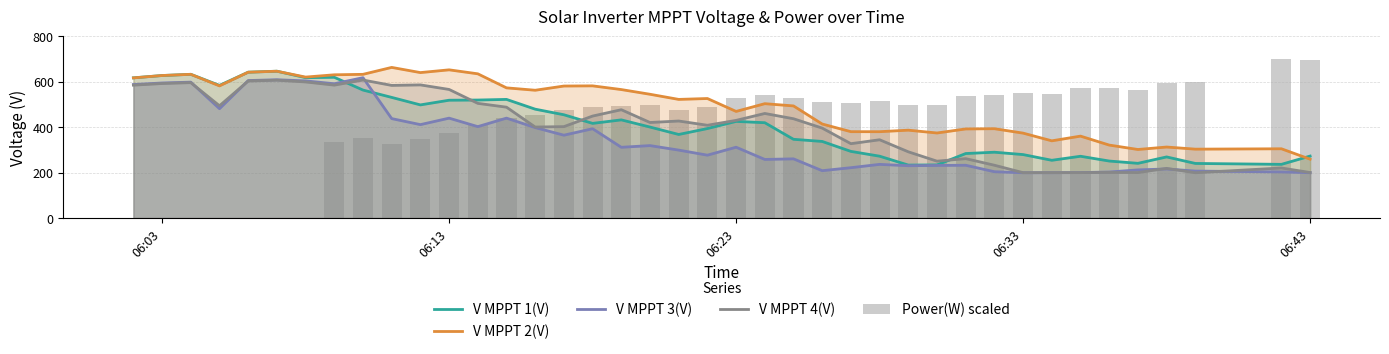

Which series has the largest range (max minus min)?

Power(W) scaled